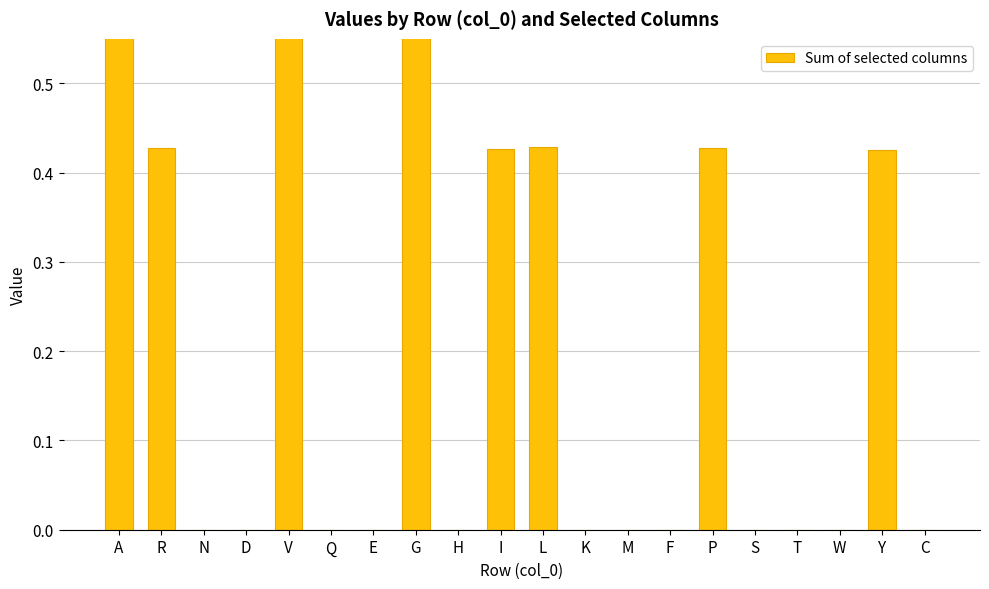

Count the number of values greater than 0.

8